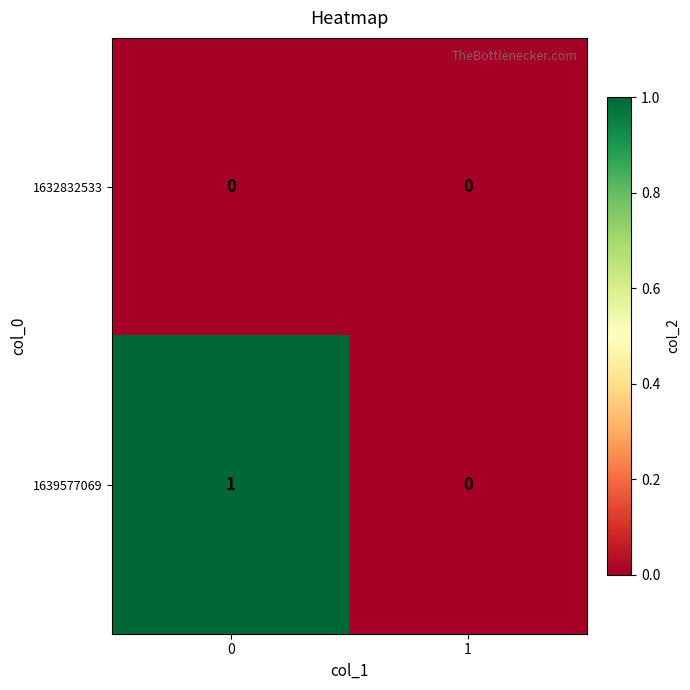

What is the maximum value shown in the chart?

1